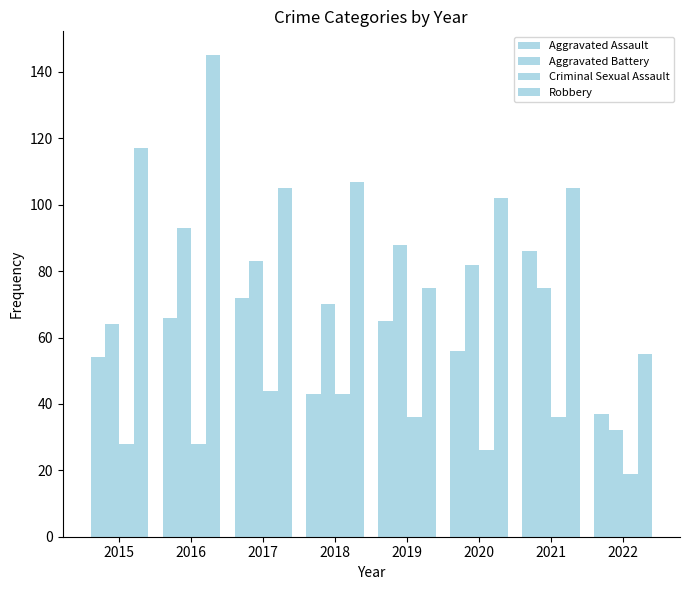

How many groups of bars are there?

8